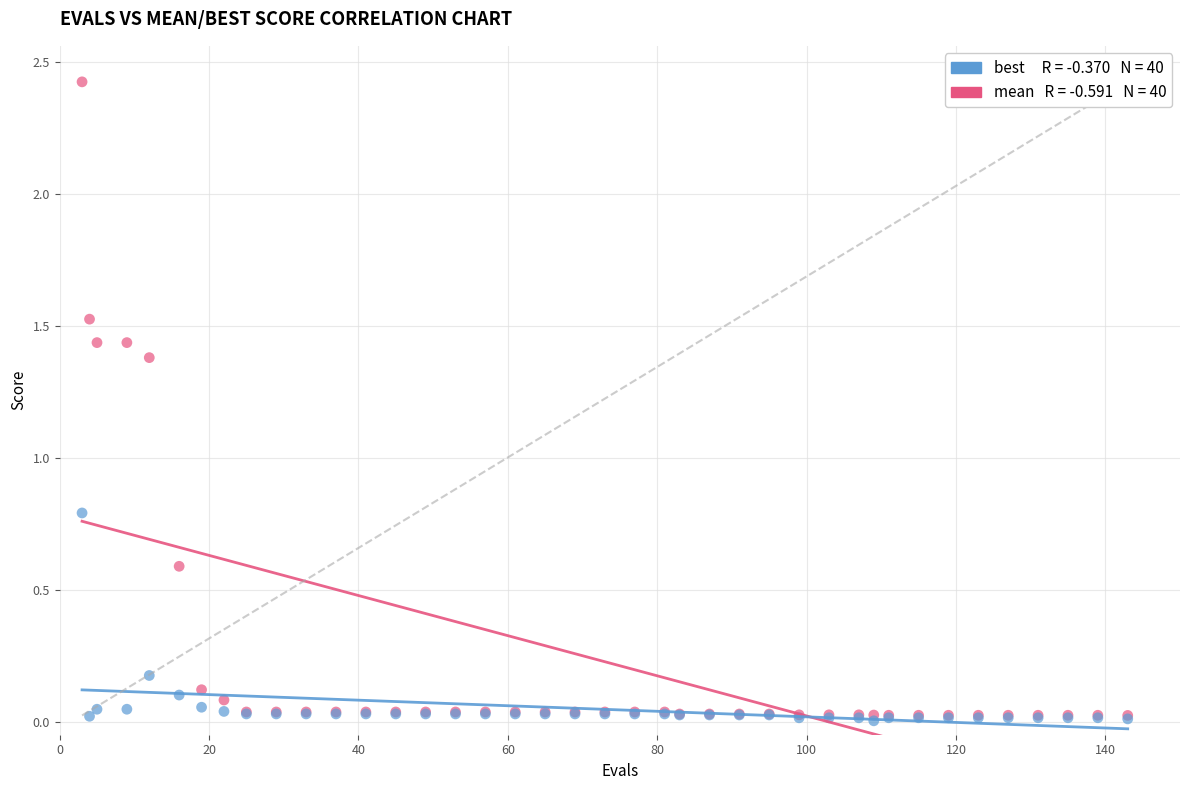

Across all series, what Y value is closest to 1?

0.8